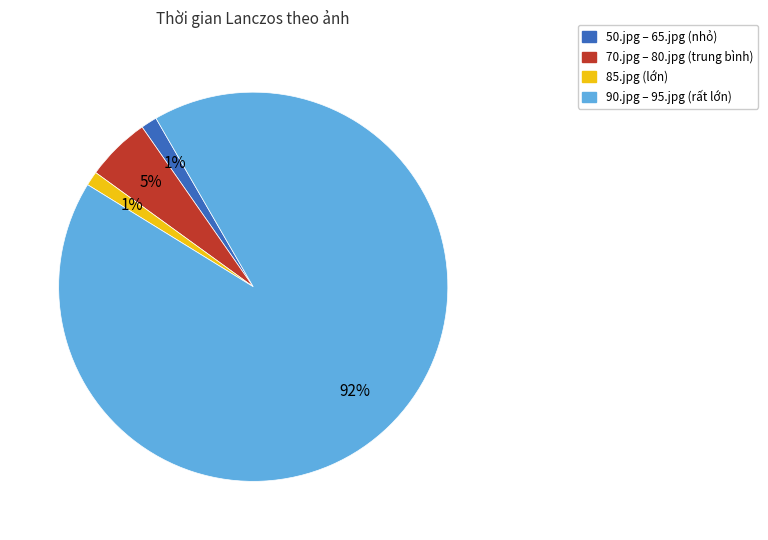

What is the largest slice in the pie chart?

90.jpg – 95.jpg (rất lớn)